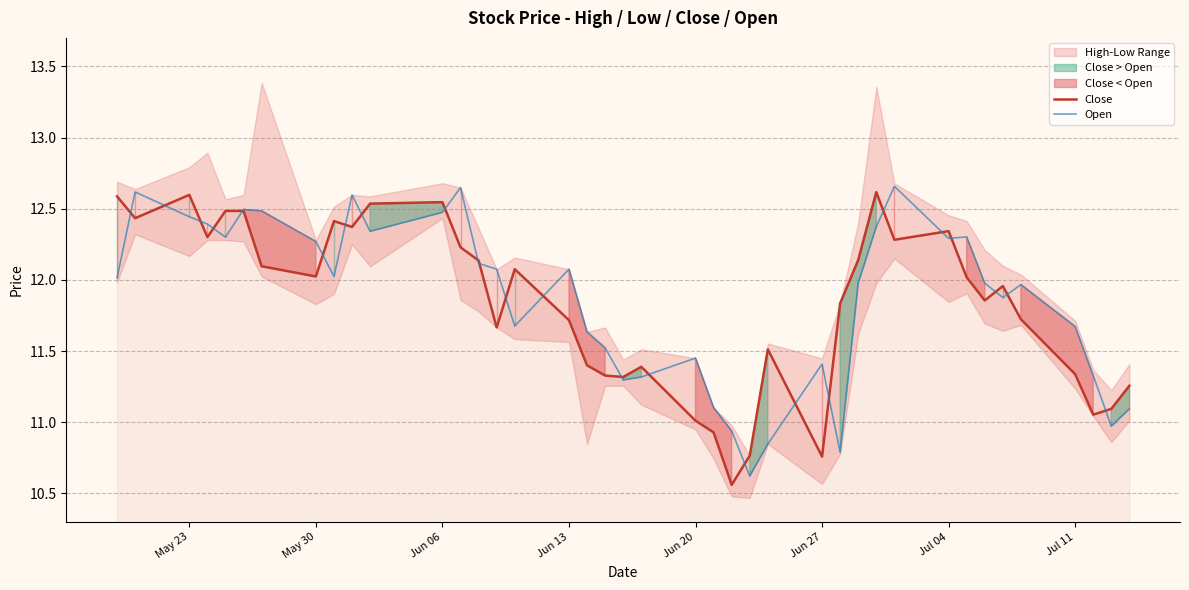

List the series in order of their peak value, lowest first.

Close, Open